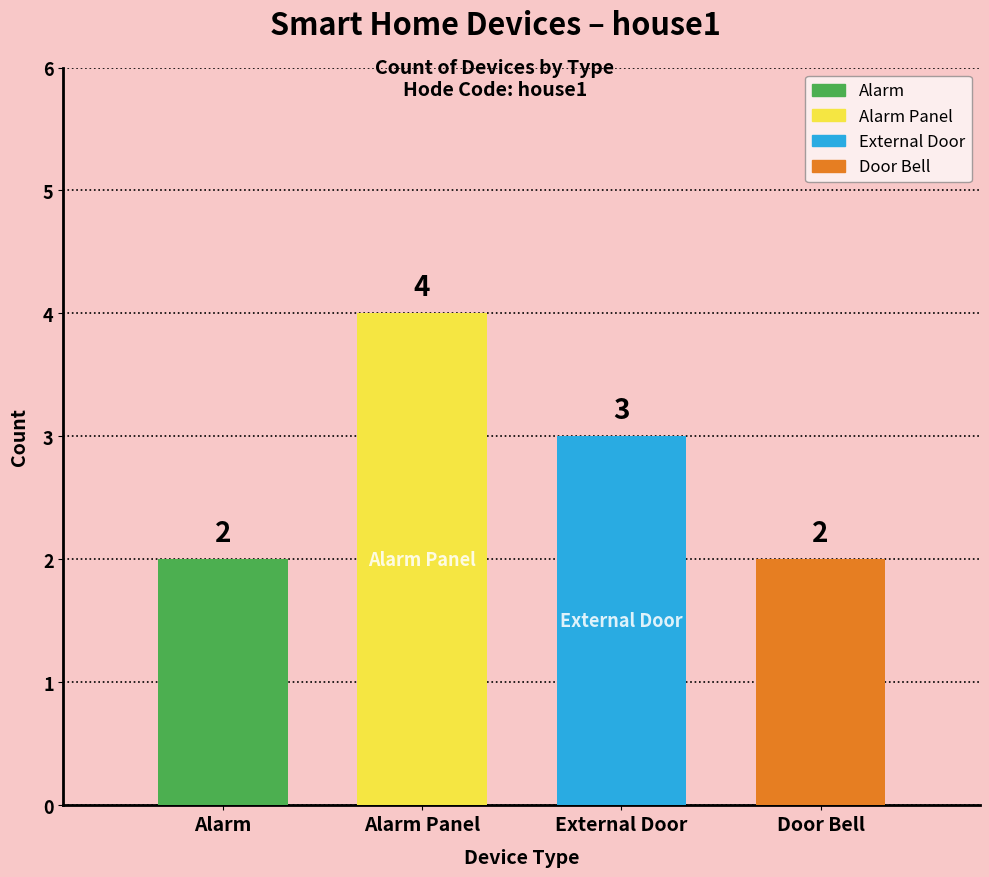

What is the minimum value shown in the chart?

2